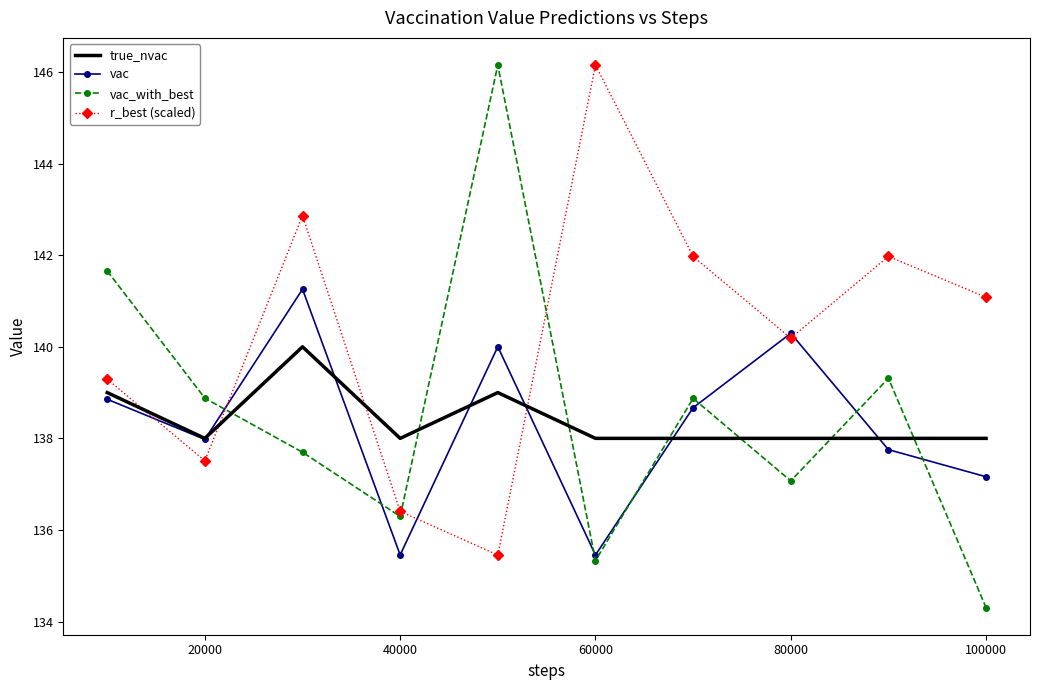

What is the minimum value for vac_with_best?

134.3